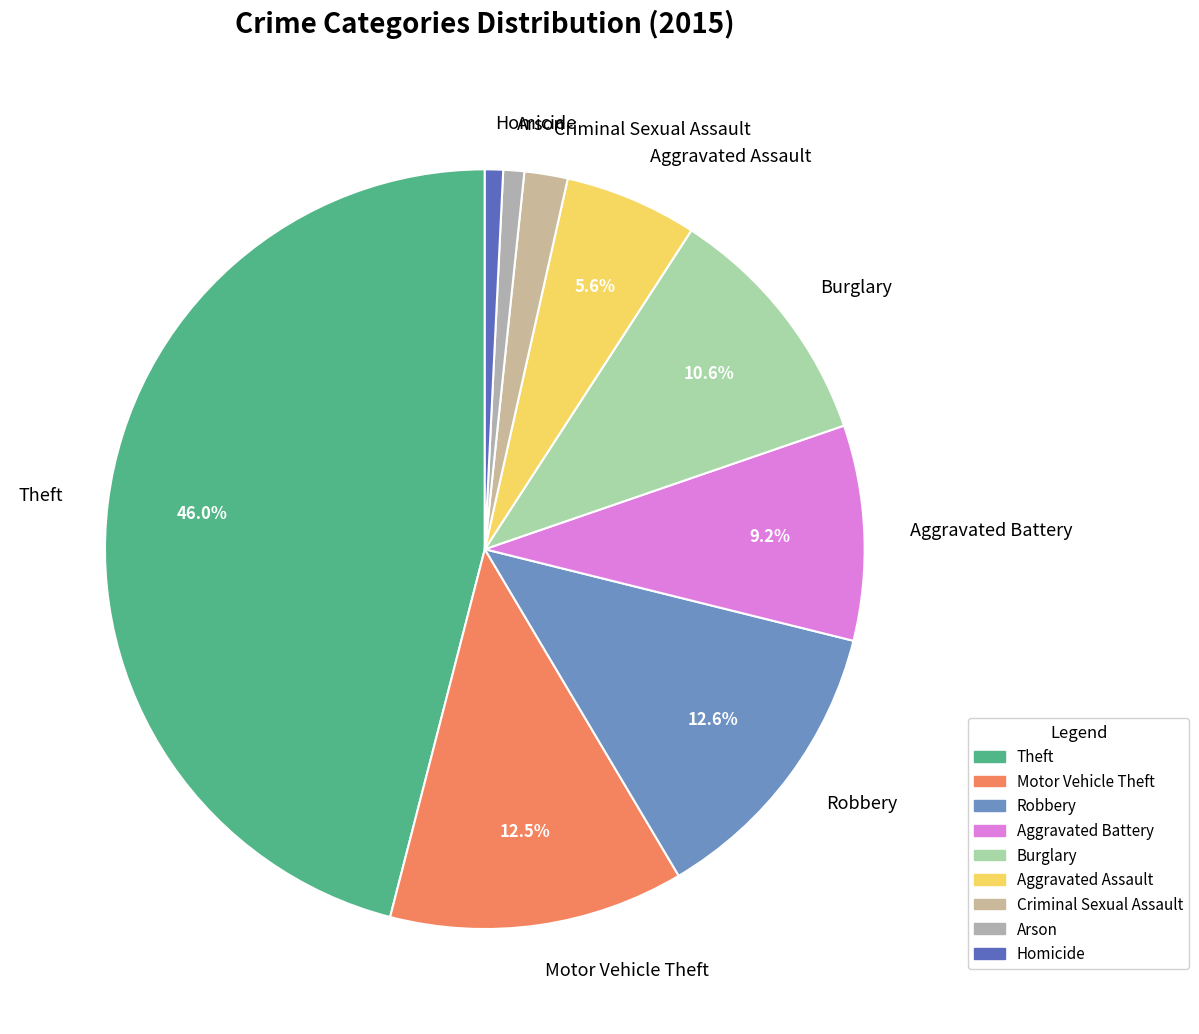

What percentage is the Aggravated Assault slice, to the nearest percent?

6%